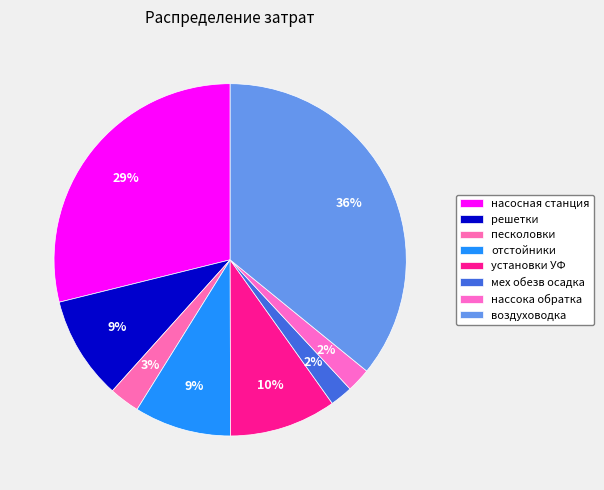

Which category has the smallest portion of the pie?

мех обезв осадка